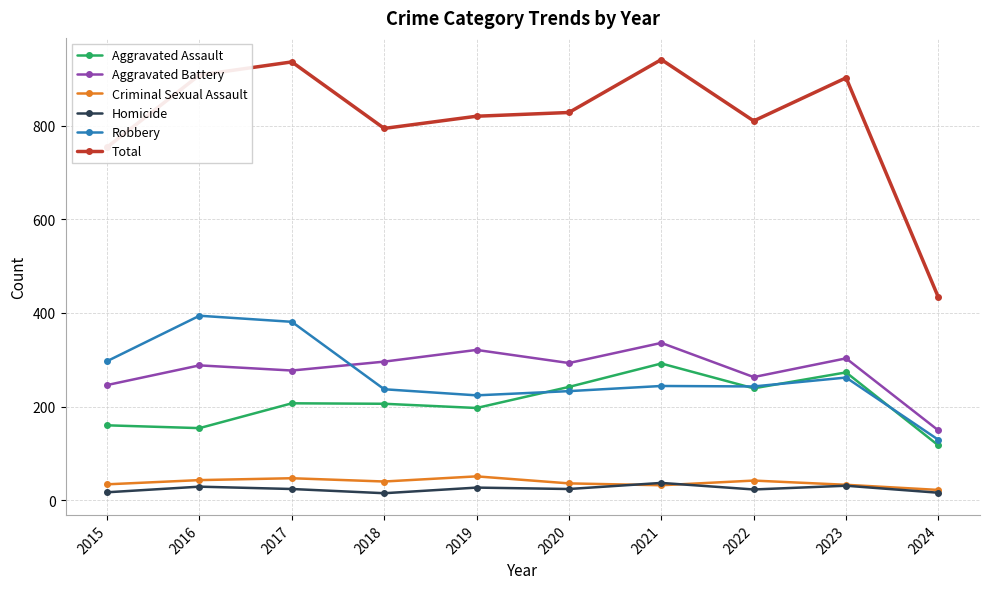

What is the difference between the second highest and minimum values in the Criminal Sexual Assault series?

25